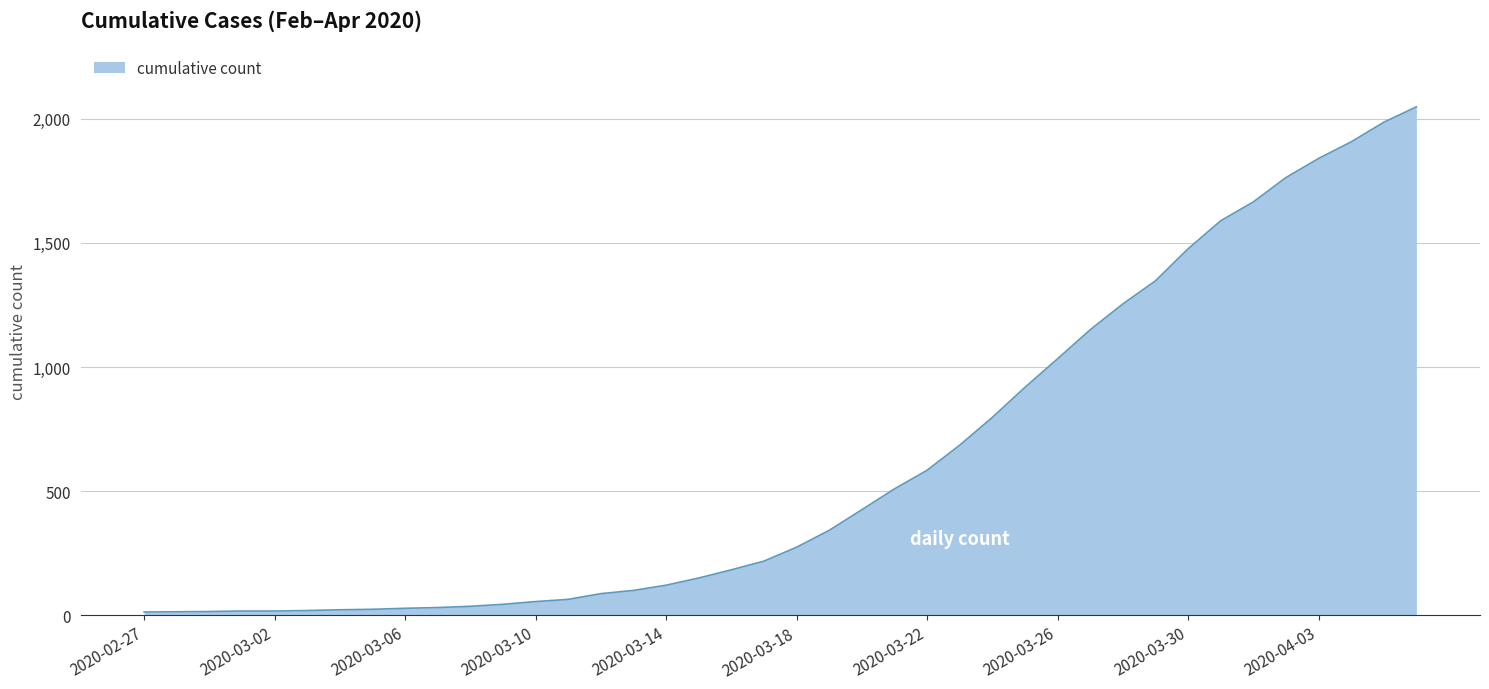

What is the greatest value displayed?

2048